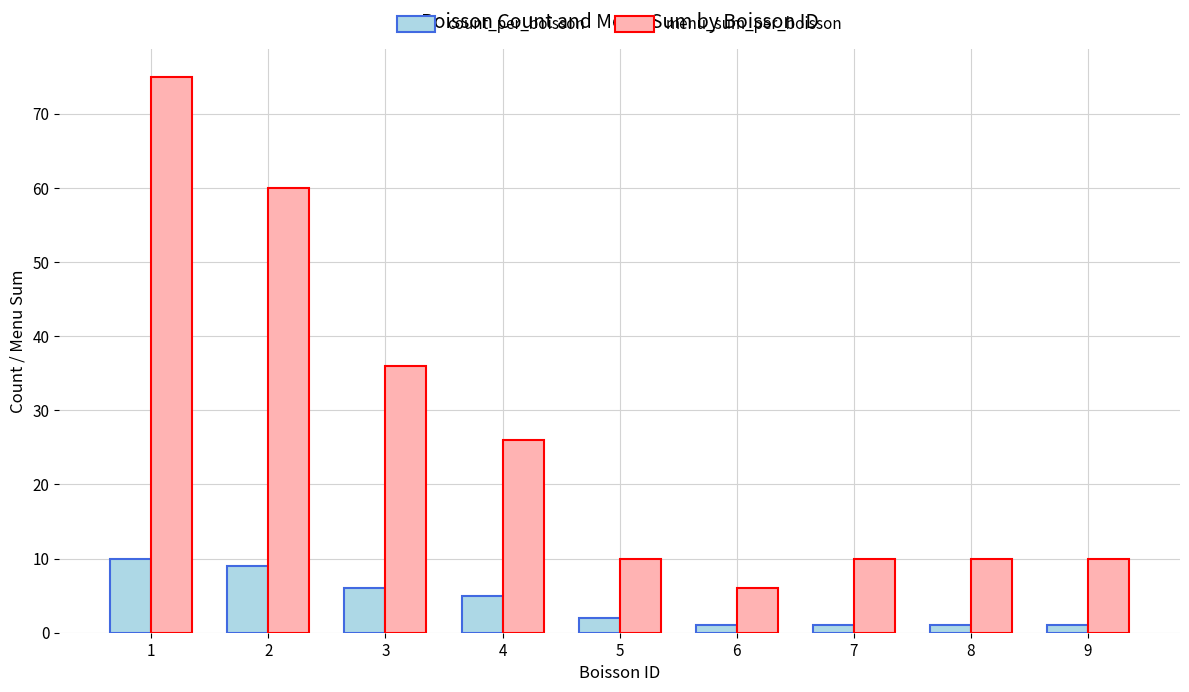

Which series has the largest total across all categories?

menu_sum_per_boisson